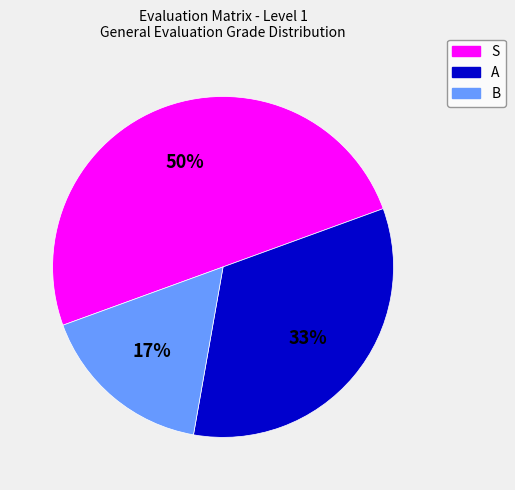

Is A the majority of the pie?

No